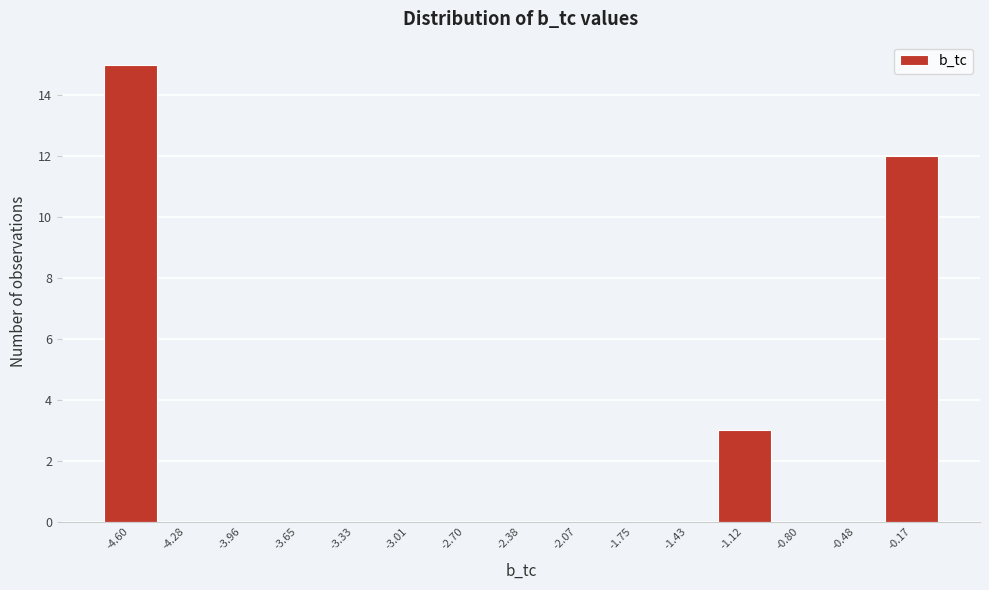

What is the height of the bar covering -1.25 to -0.95 on the x-axis? Neither the bar edges nor the heights are printed on the chart, so give them approximately, as read against the axes.

3